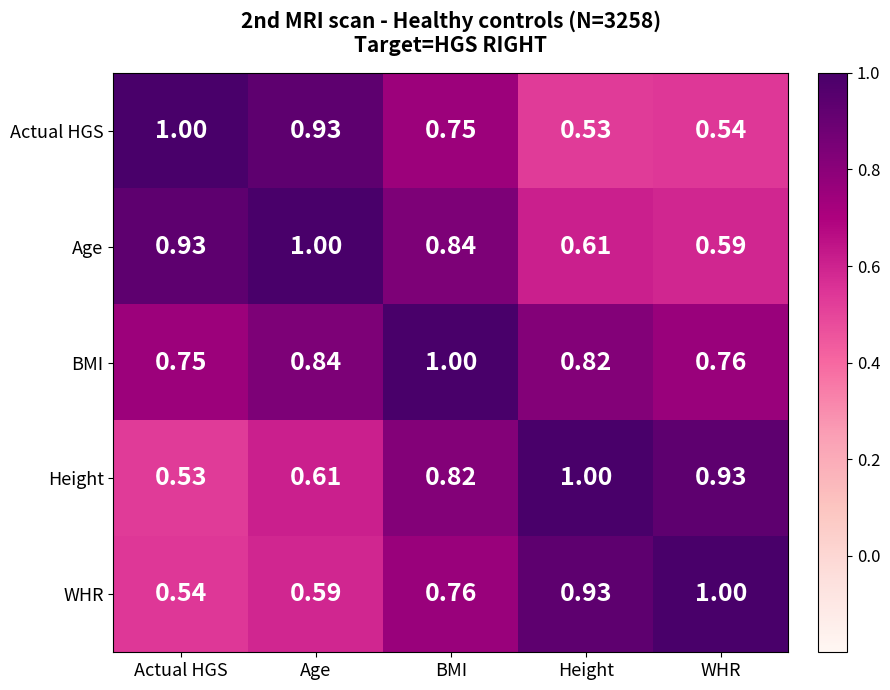

Which category has the highest value in the BMI series?

BMI